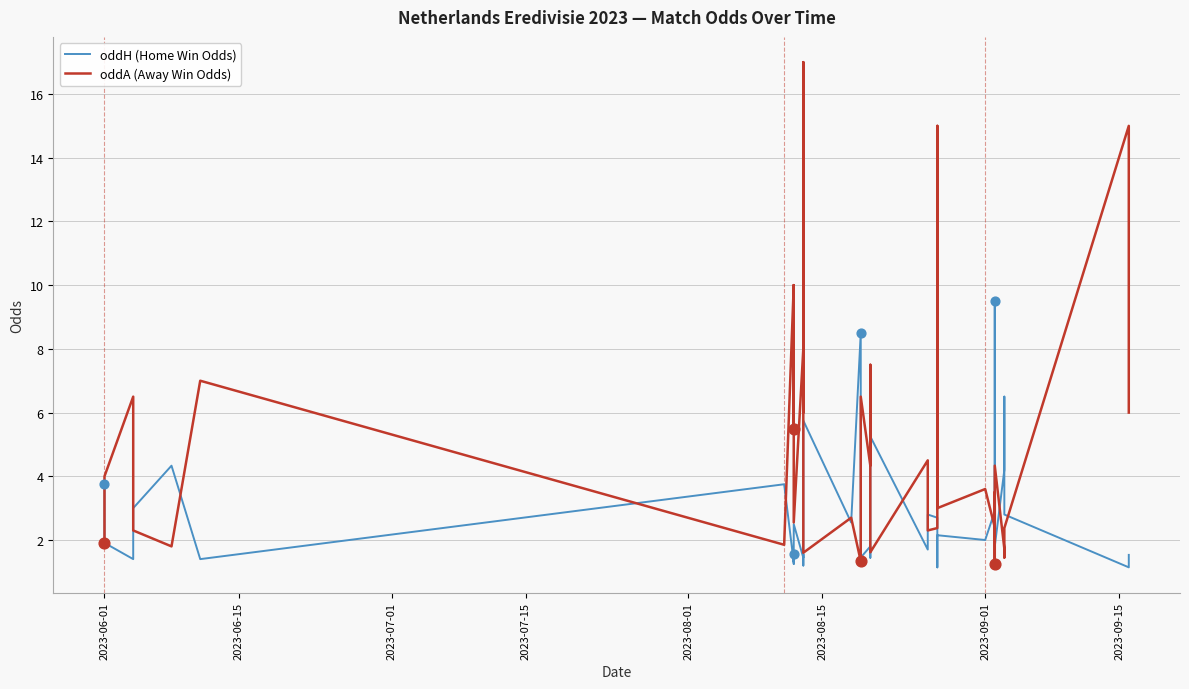

What is the total value across all series at 14?

7.3